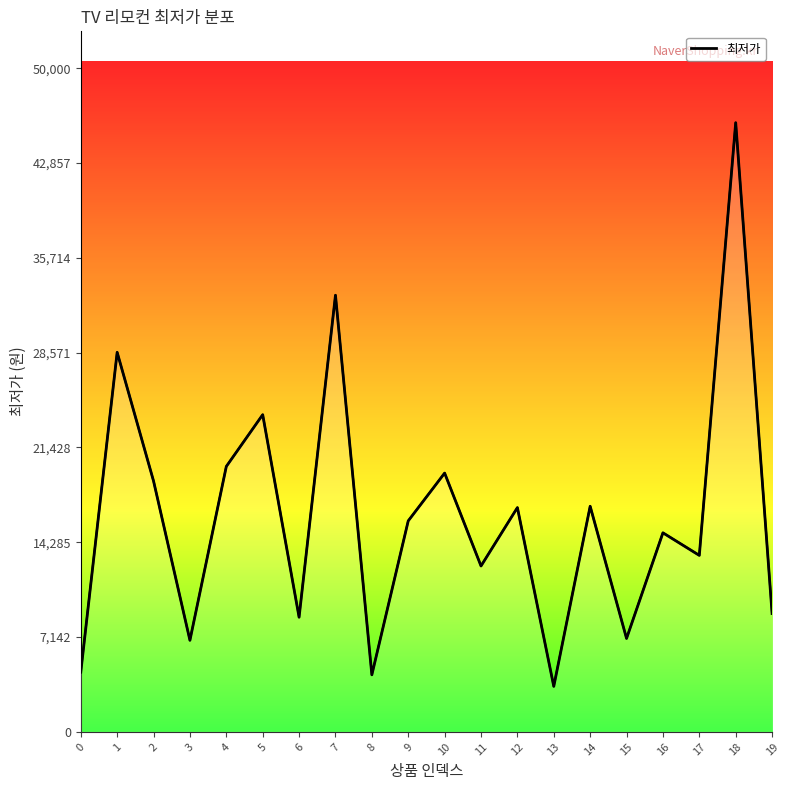

How many points are higher than both their immediate neighbors (excluding endpoints)?

8